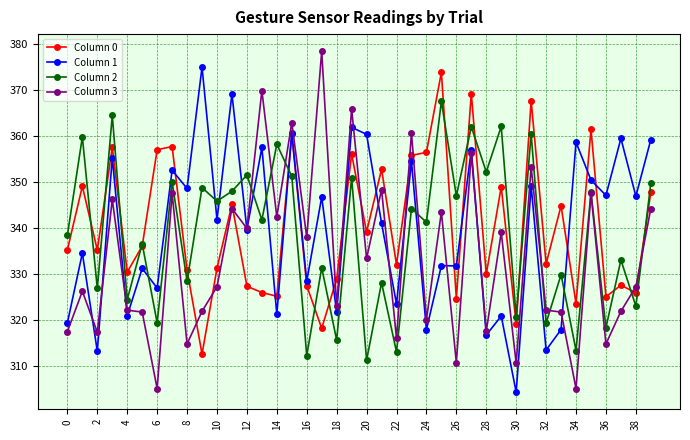

Which series ends up on top after the final intersection of Column 3 and Column 0?

Column 0